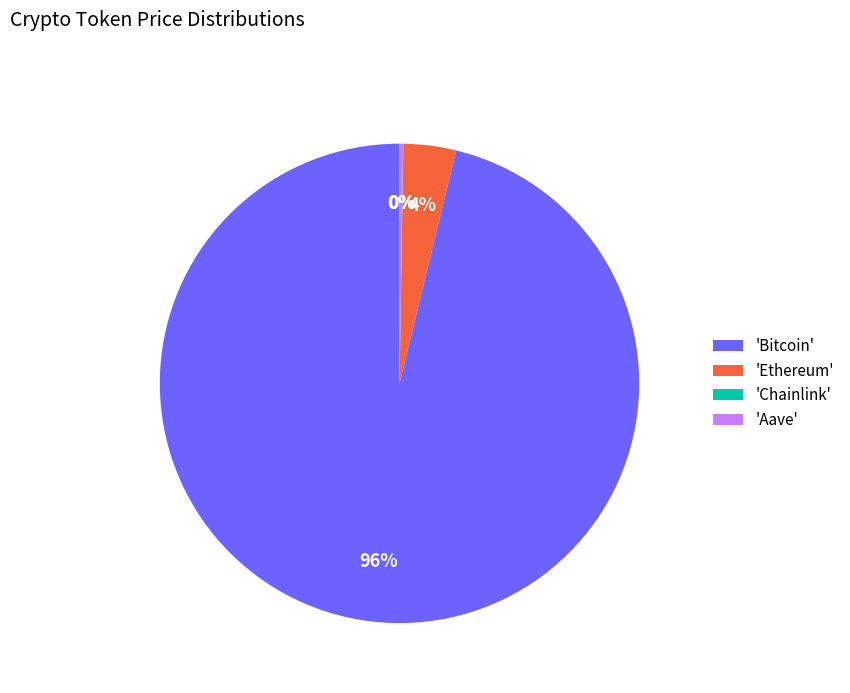

Combined, do 'Ethereum' and 'Bitcoin' account for over 50%?

Yes